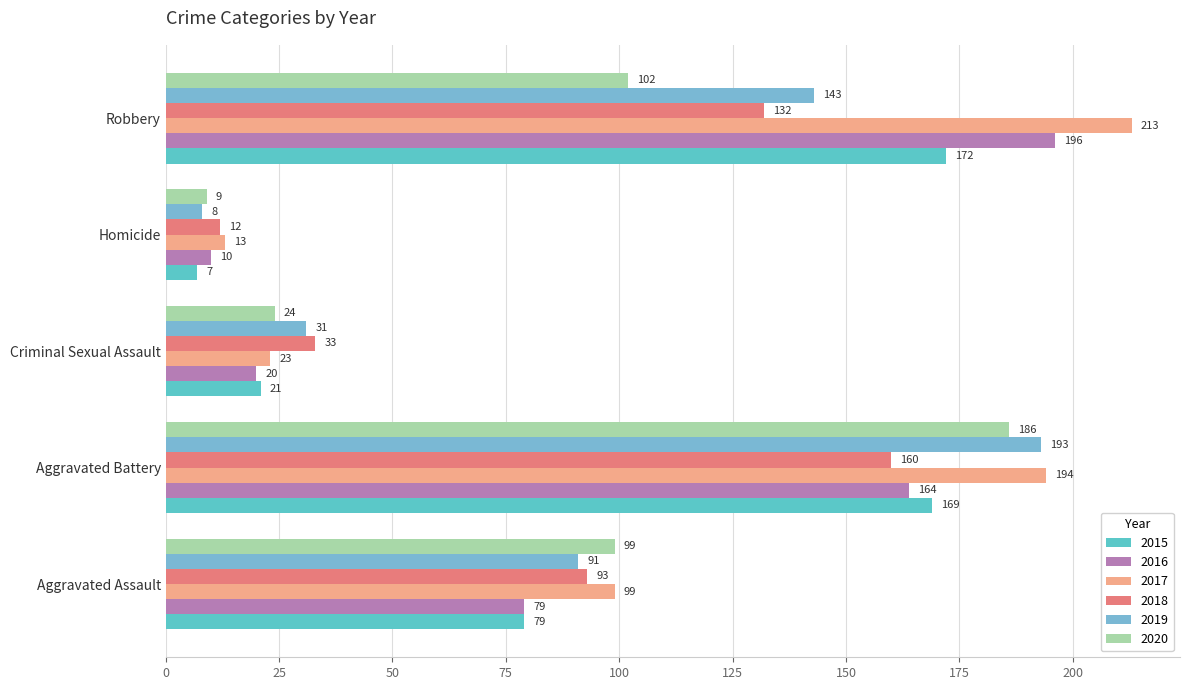

What is the total value across all series at Aggravated Battery?

1066